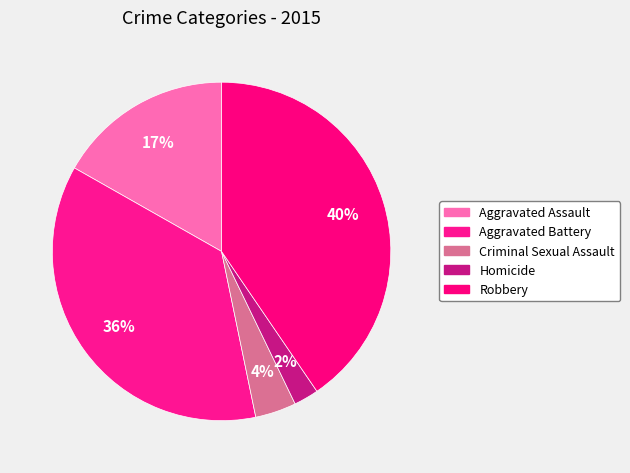

Do Aggravated Assault and Aggravated Battery together represent more than half of the pie?

Yes